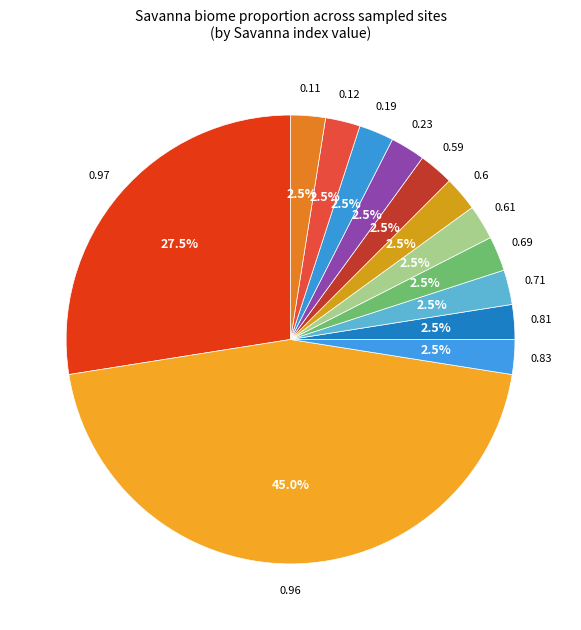

Does any single category account for the majority?

No